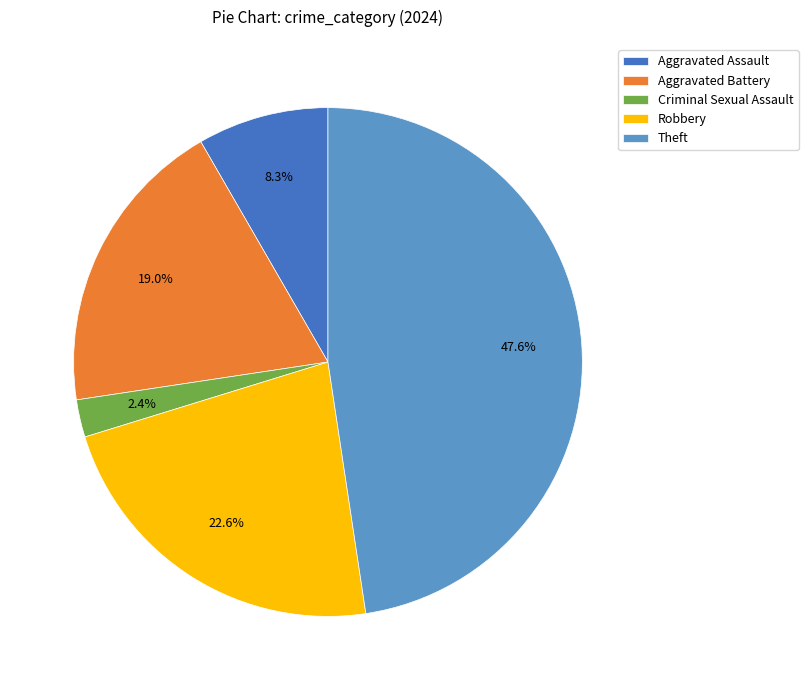

What is the ratio of the value at Aggravated Battery to the value at Aggravated Assault?

2.3